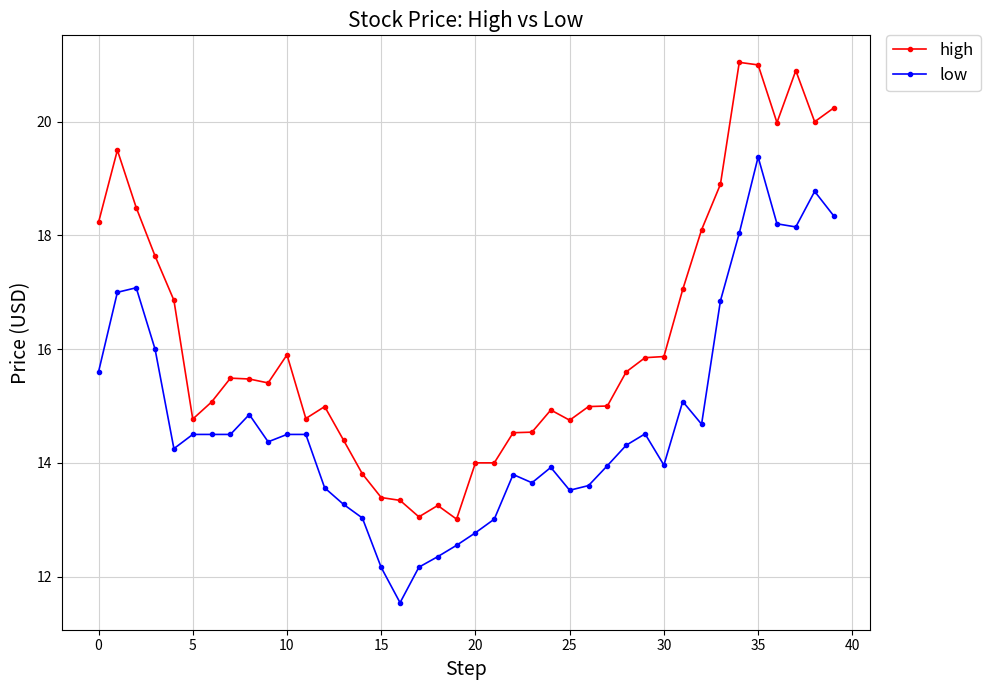

What are all the series names shown in the legend?

high, low